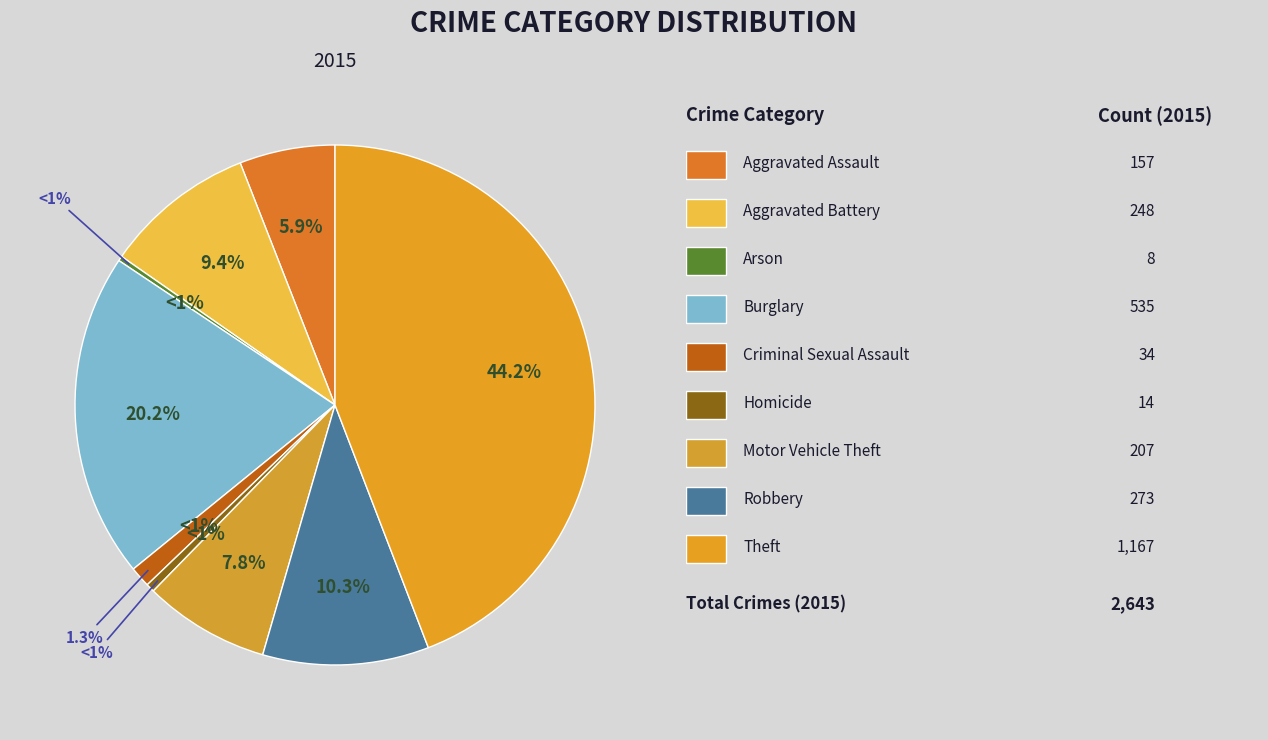

To the nearest percent, what portion does Motor Vehicle Theft represent?

8%